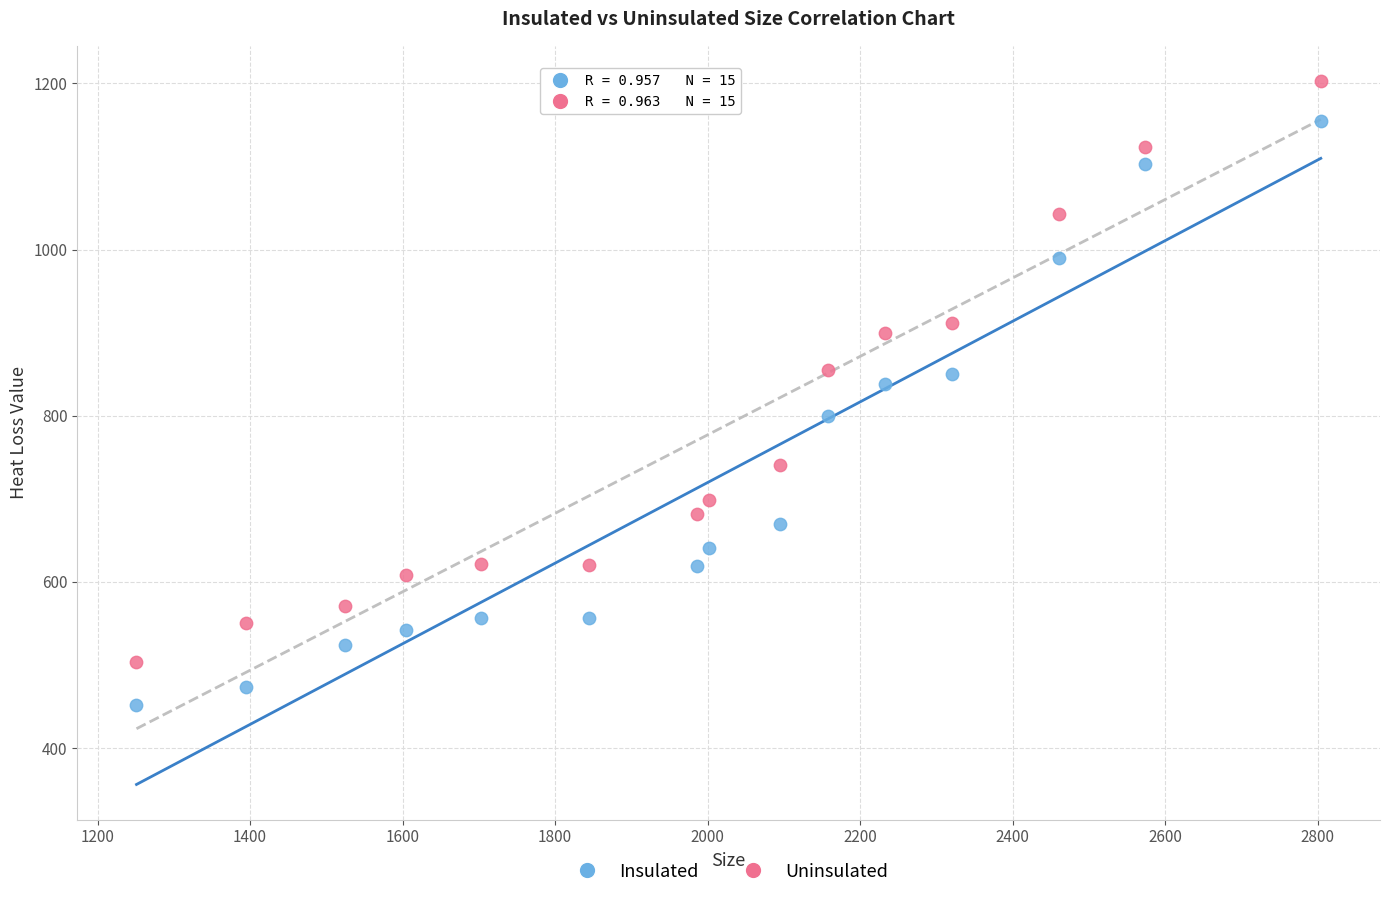

What is the X range (max minus min) for the scatter plot?

1553